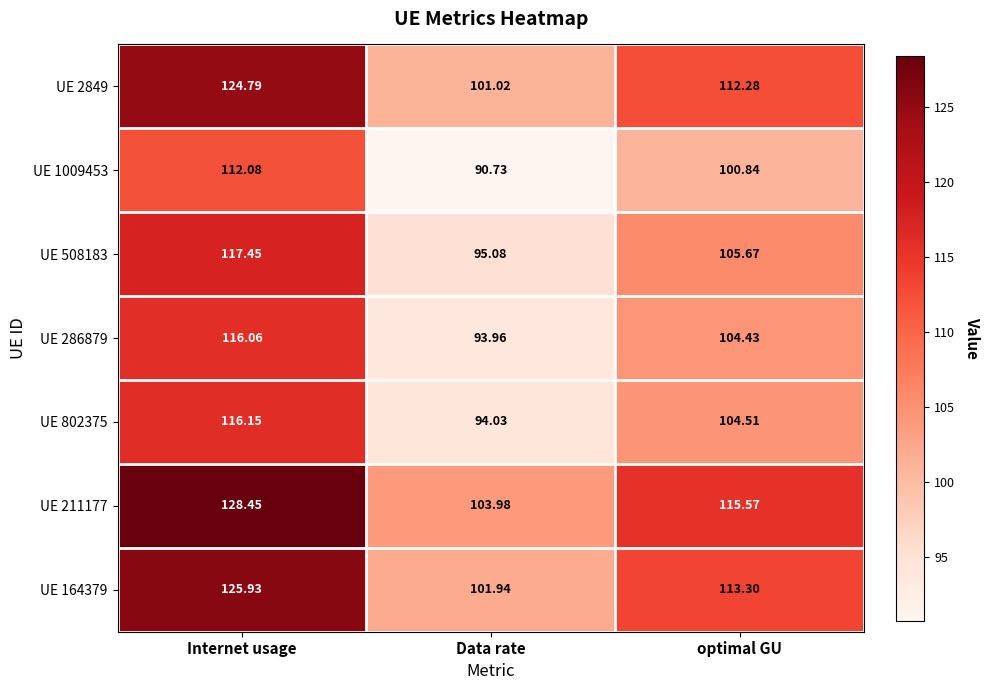

At which category is the sum across all series the highest?

Internet usage